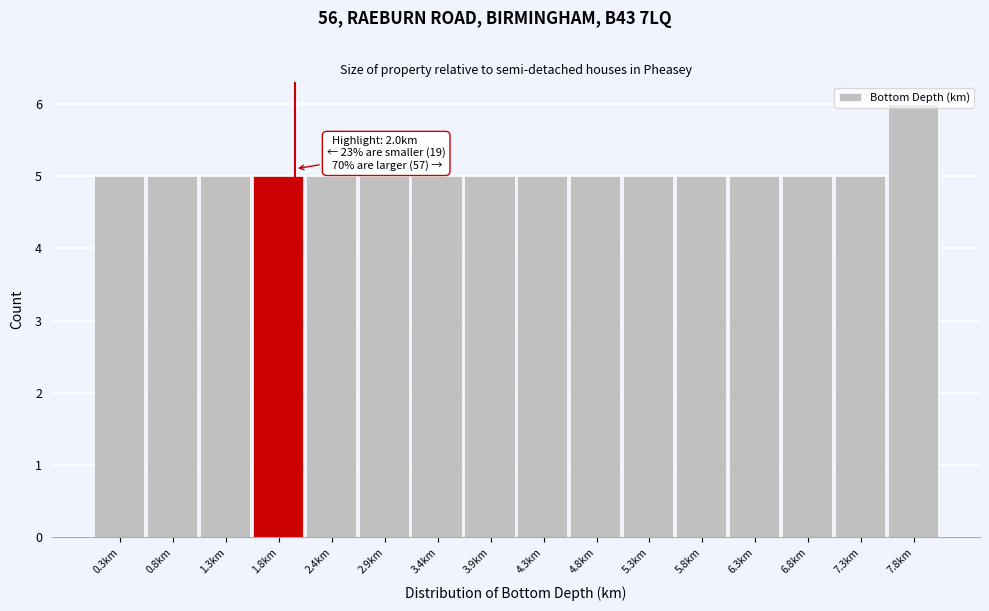

Which range on the x-axis has the tallest bar?

7.6 to 8.1